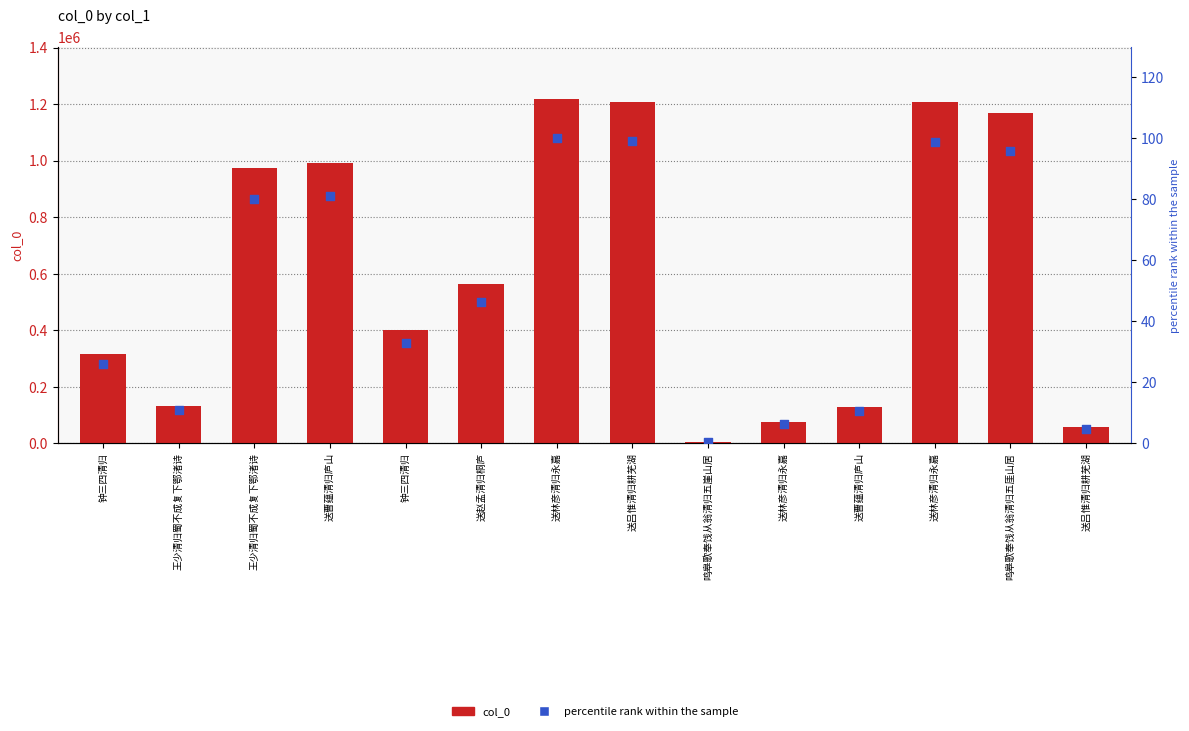

What are all the series names shown in the legend?

col_0, percentile rank within the sample